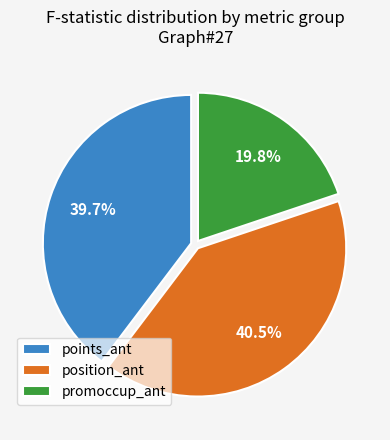

Approximately how many times larger is the value at promoccup_ant compared to points_ant?

0.5